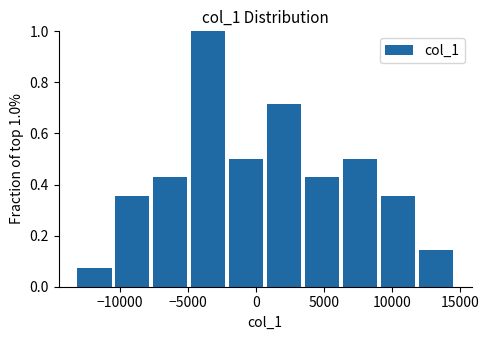

Which range on the x-axis has the tallest bar?

-4500 to -2000